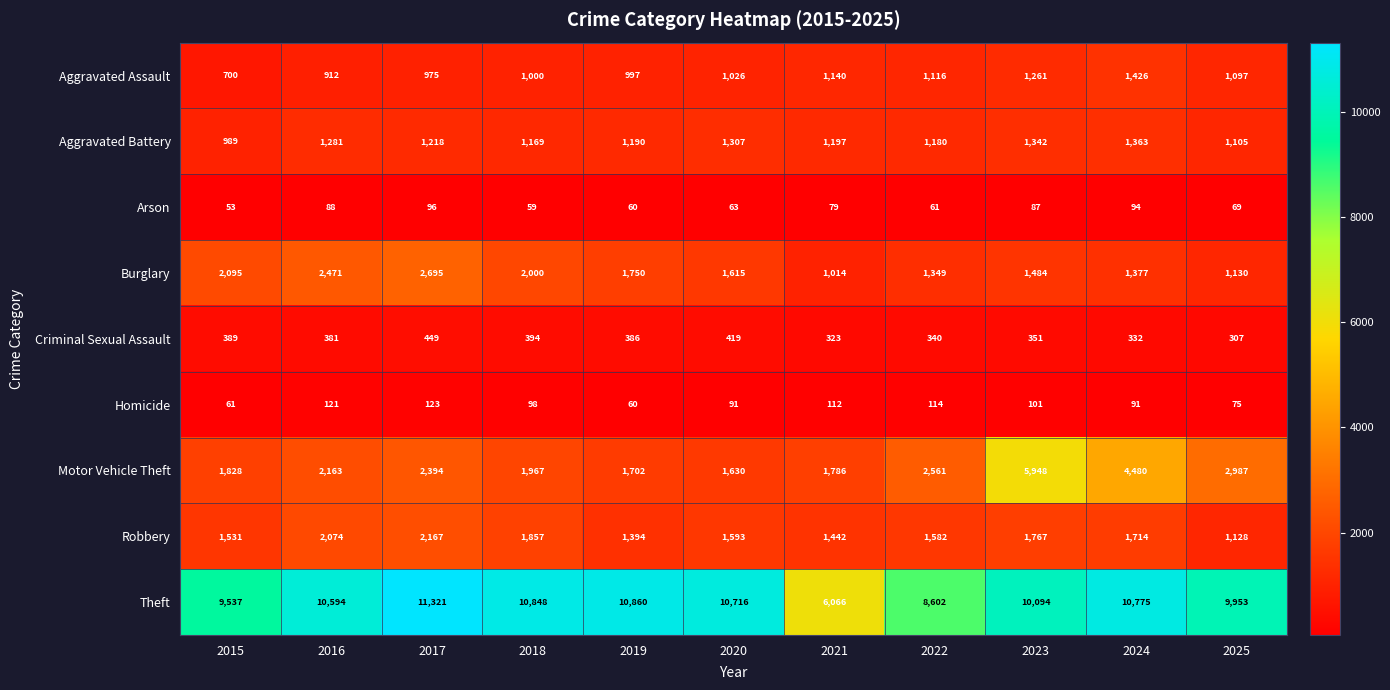

Rank the series at 2016 from lowest to highest value.

Arson, Homicide, Criminal Sexual Assault, Aggravated Assault, Aggravated Battery, Robbery, Motor Vehicle Theft, Burglary, Theft